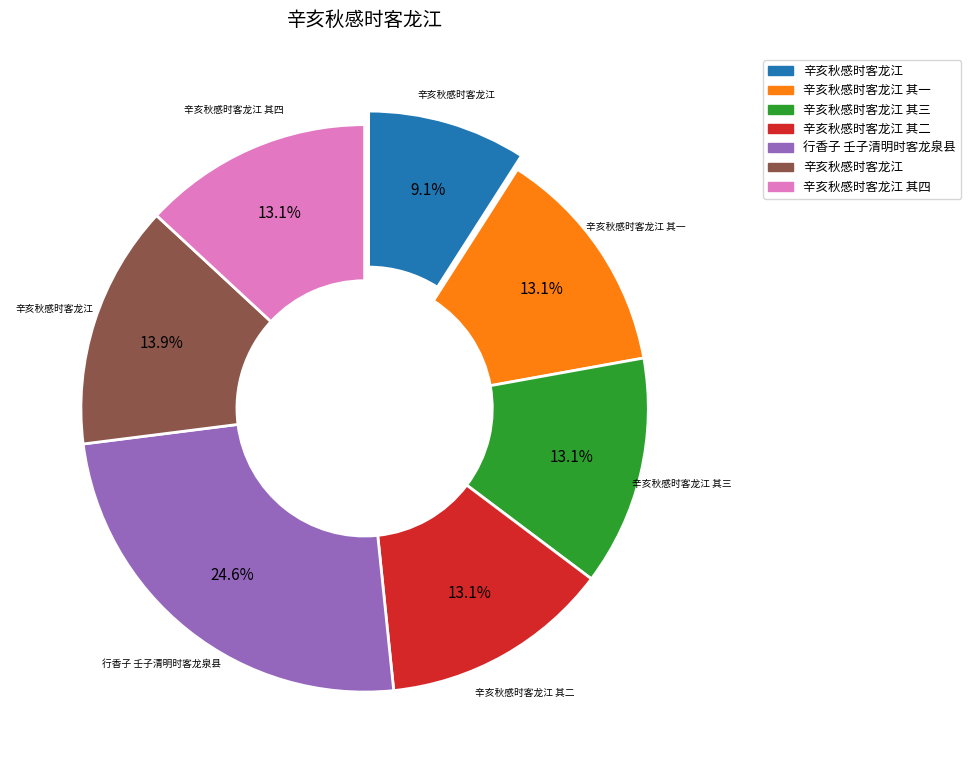

Is there any slice that represents more than half of the pie?

No